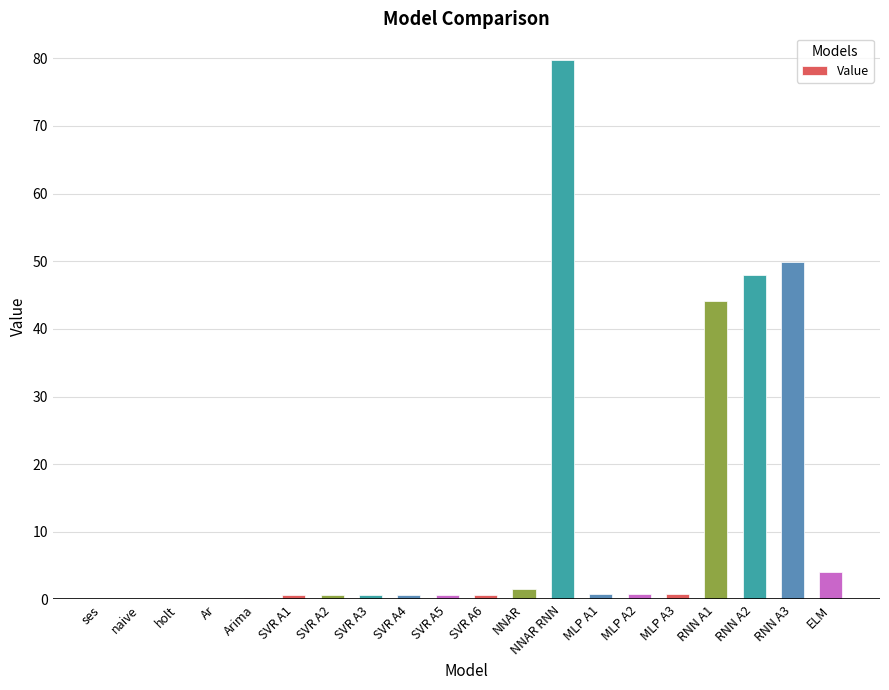

Are the bars horizontal?

No